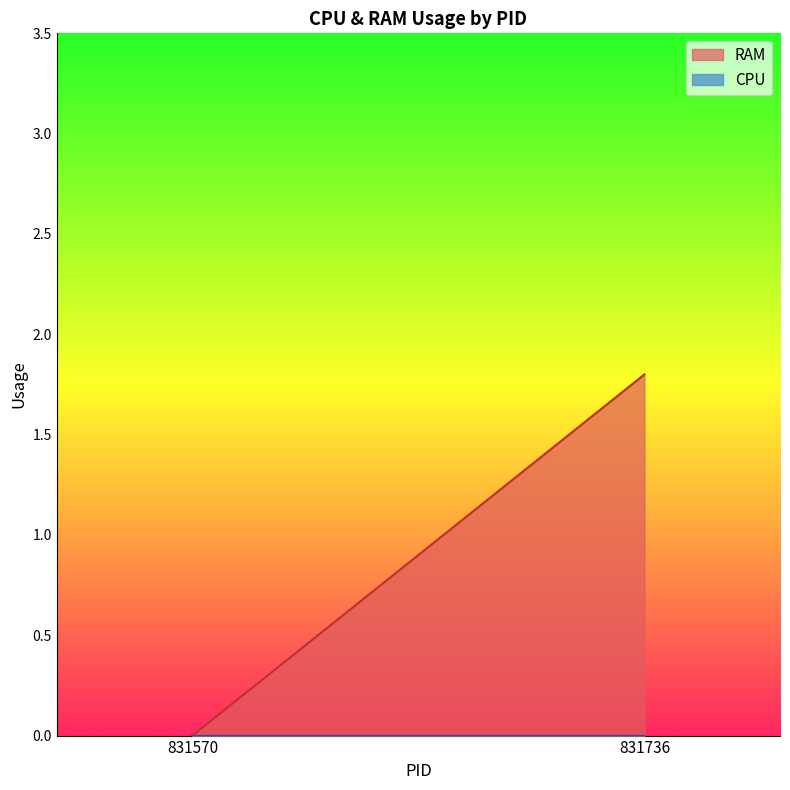

The RAM series shows -1.1 at 831570. True or false?

False